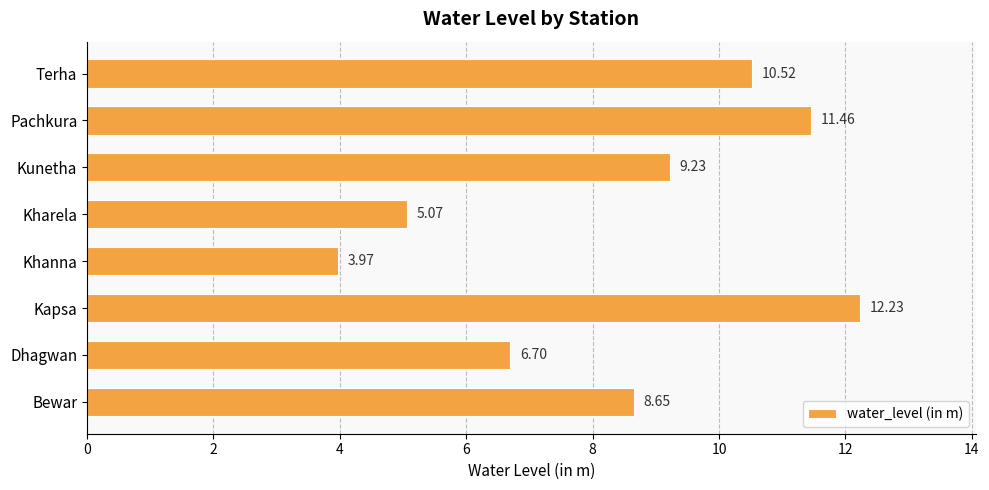

Which label corresponds to the smallest value in the chart?

Khanna